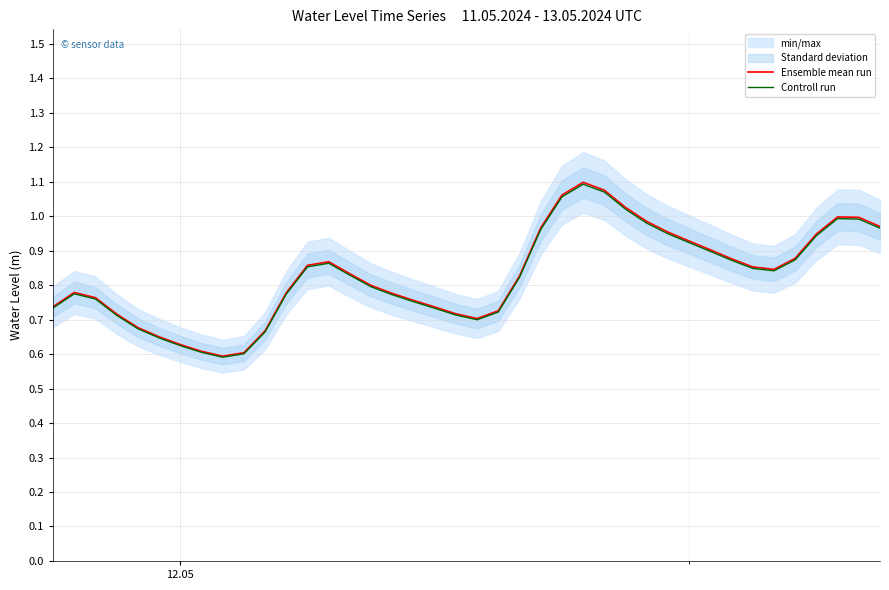

The value of Controll run at 17 is 1.0. True or false?

False